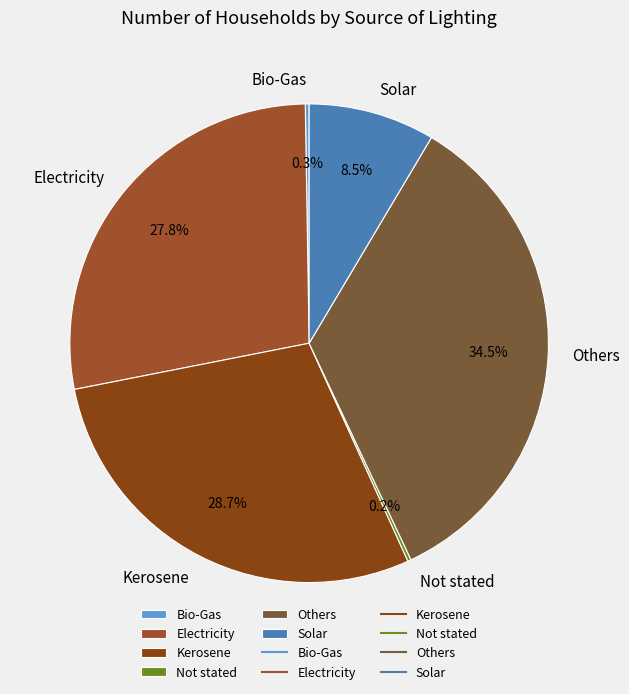

Is there a majority slice in this chart?

No